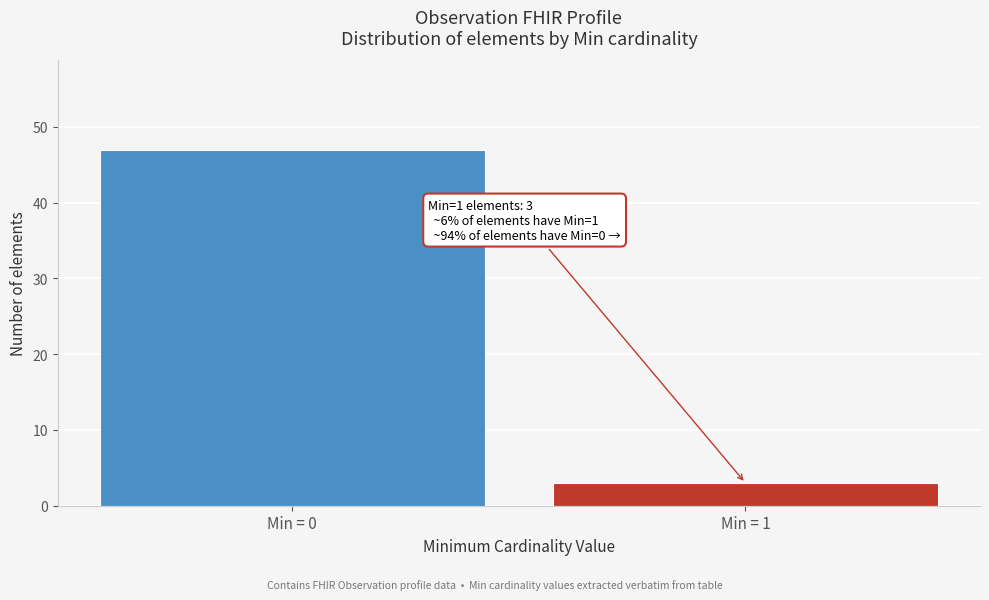

Reading left to right, list all the values displayed in this chart.

47	3